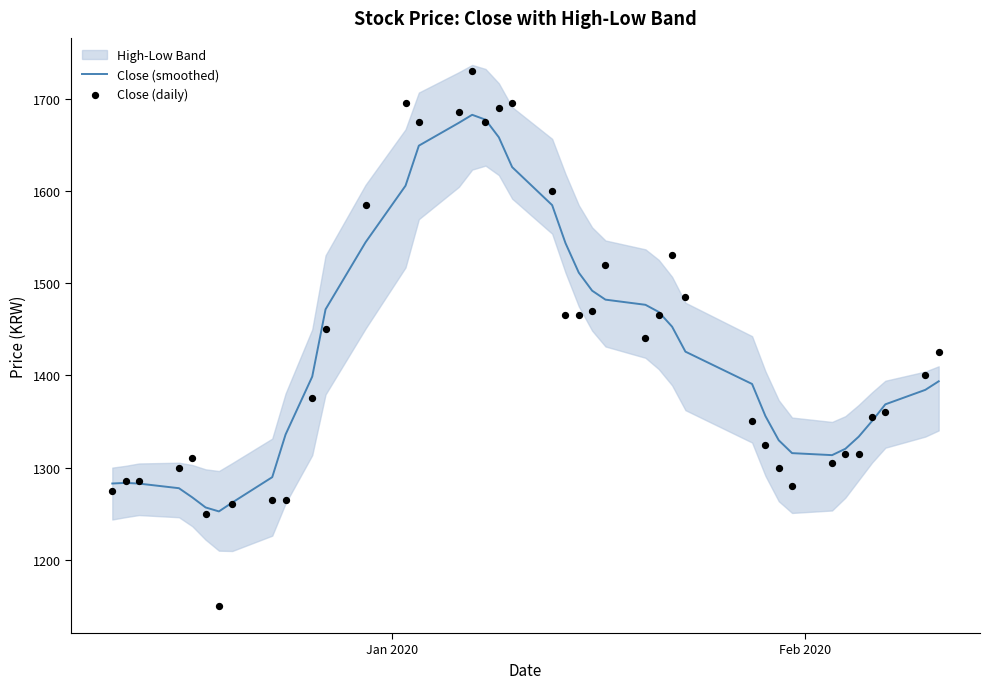

Which series contains the highest Y value?

Close (daily)